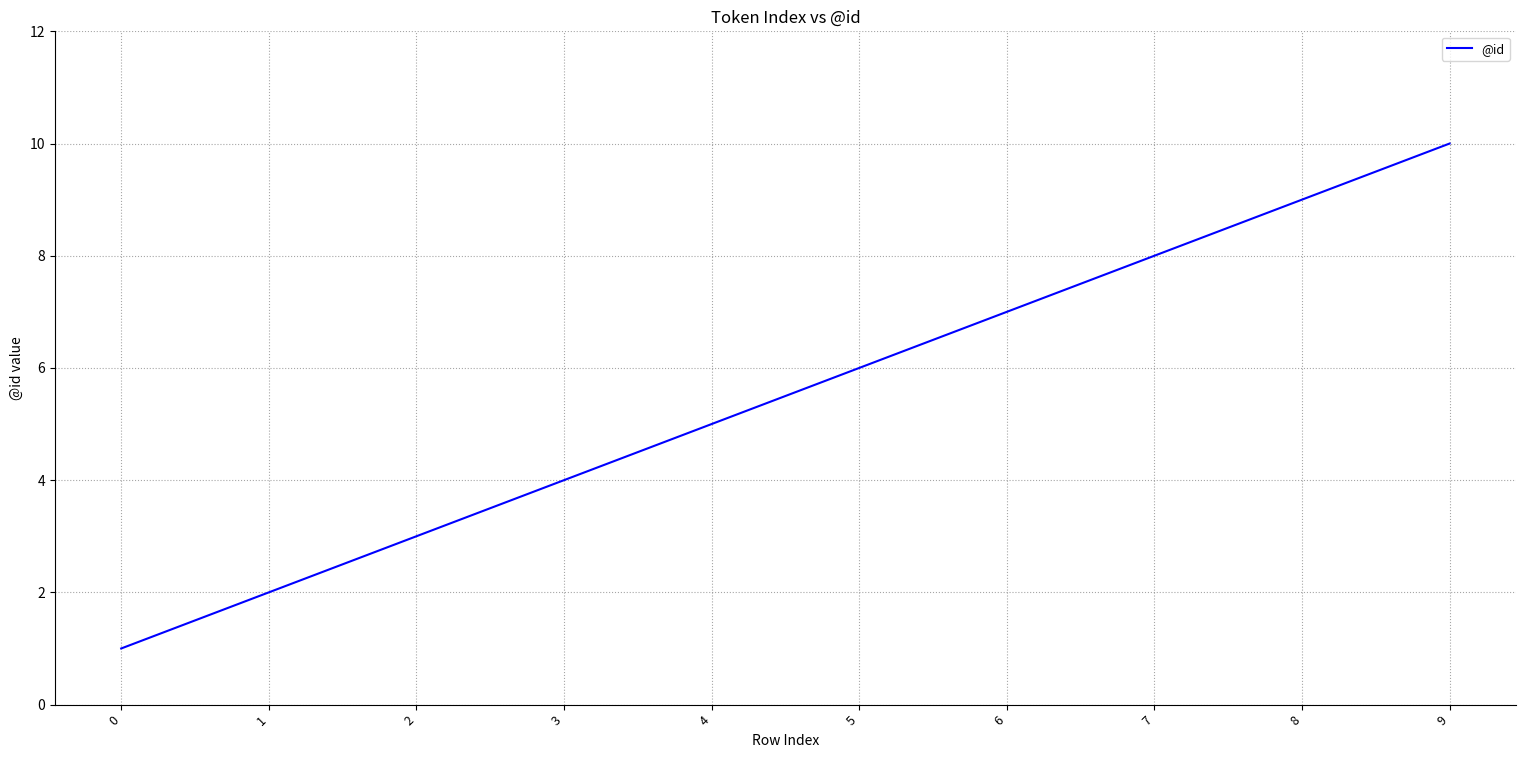

What is the change in value from 3 to 8?

+5